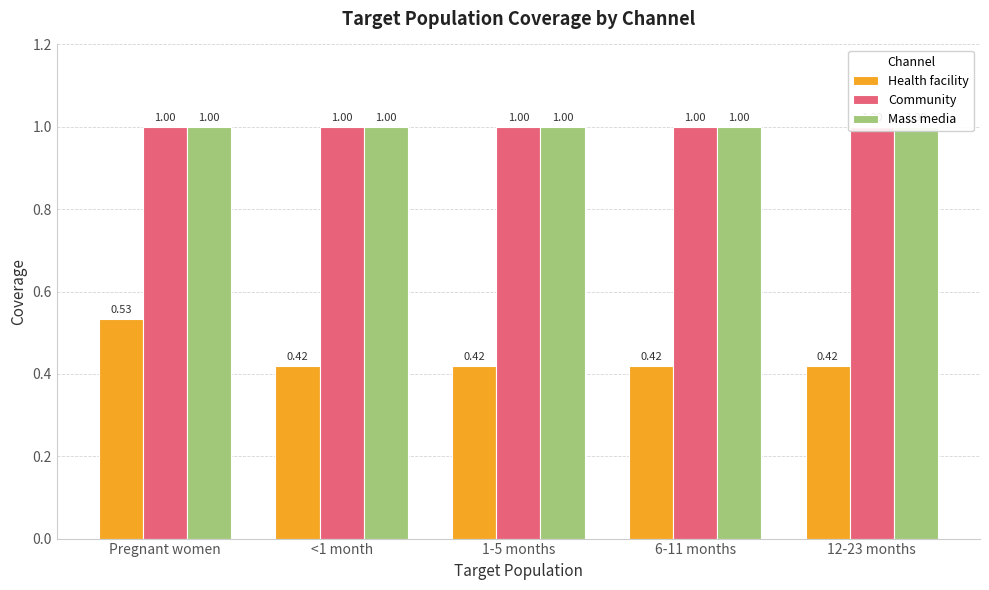

What is the total value across all series at 1-5 months?

2.4